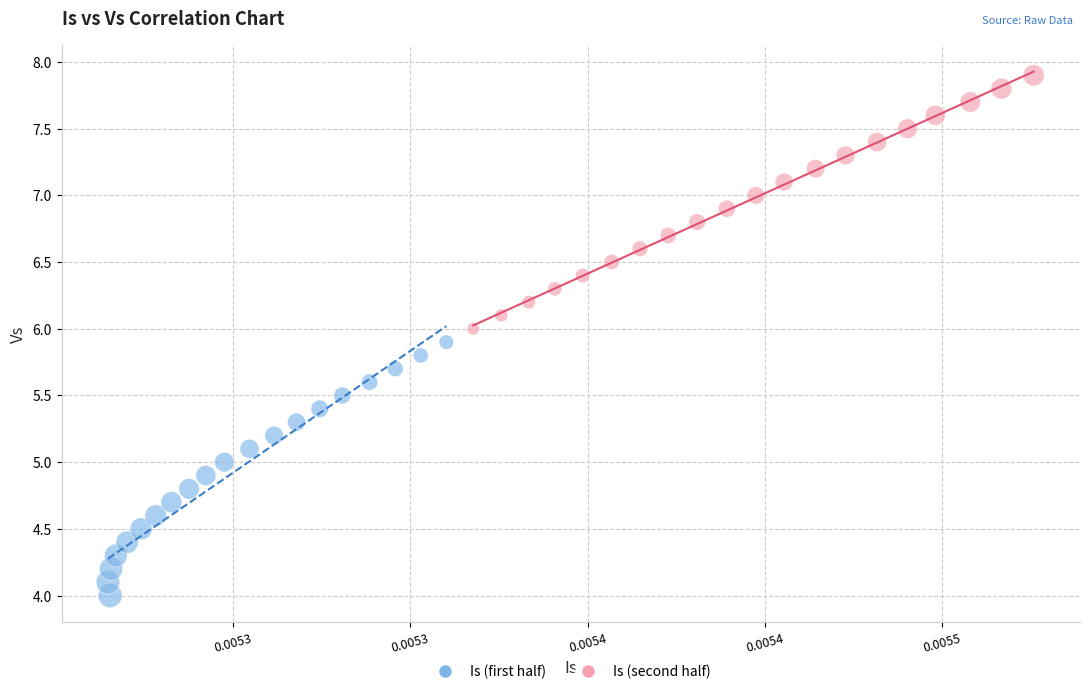

Which series reaches the minimum Y coordinate?

Is (first half)